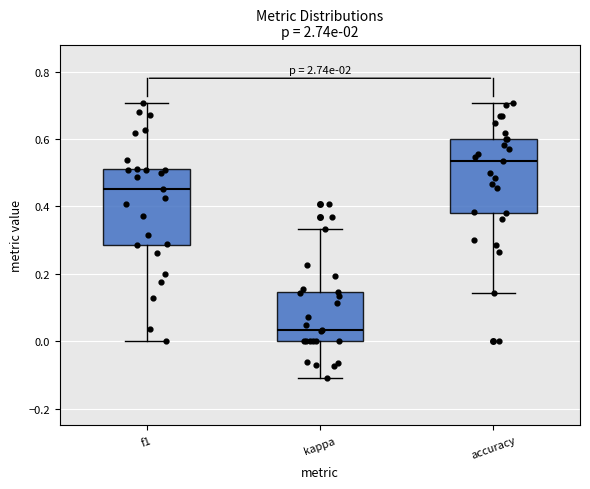

Which box's median line is the lowest?

kappa